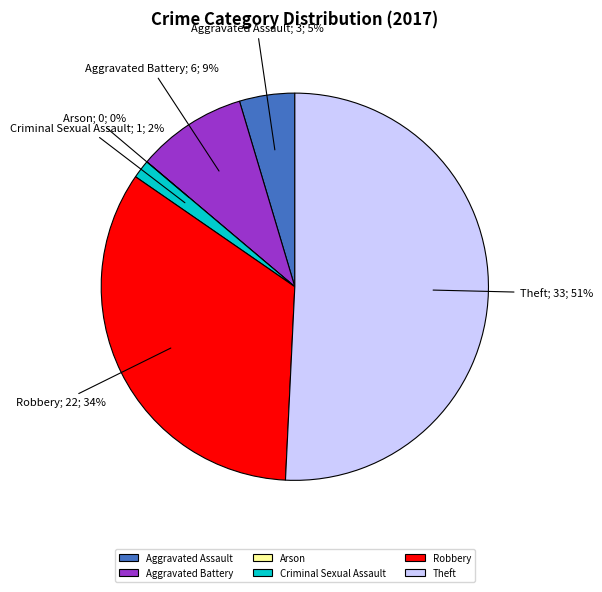

What percentage is NOT represented by Robbery?

66.2%